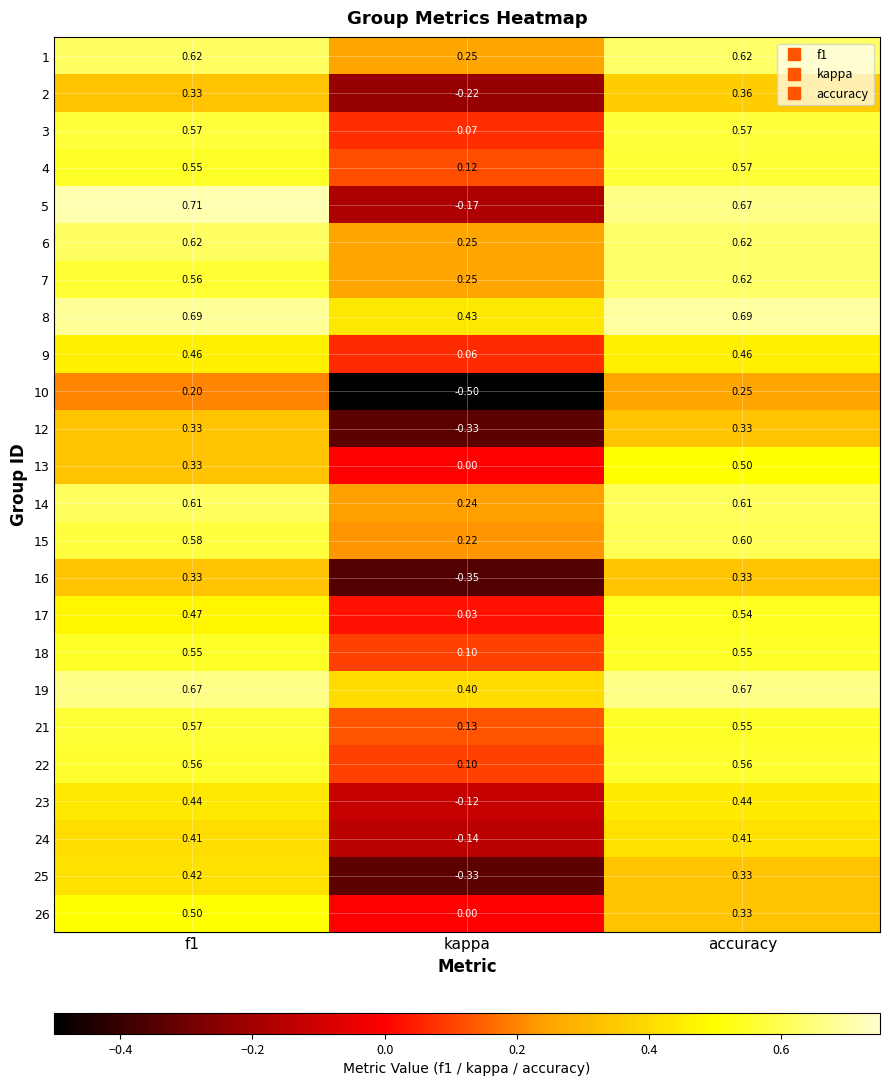

At which label does 8 reach its minimum?

kappa